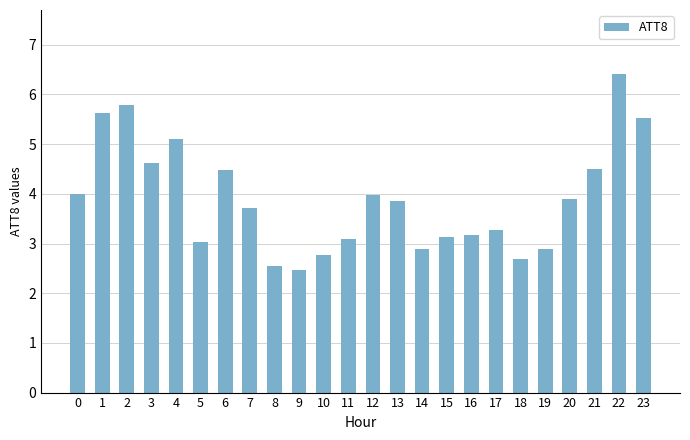

Which has a higher value, 7 or 20?

20